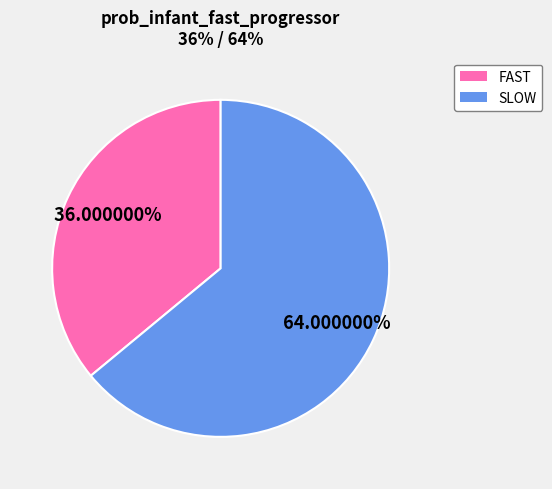

To the nearest percent, what is the combined percentage of SLOW and FAST?

100%